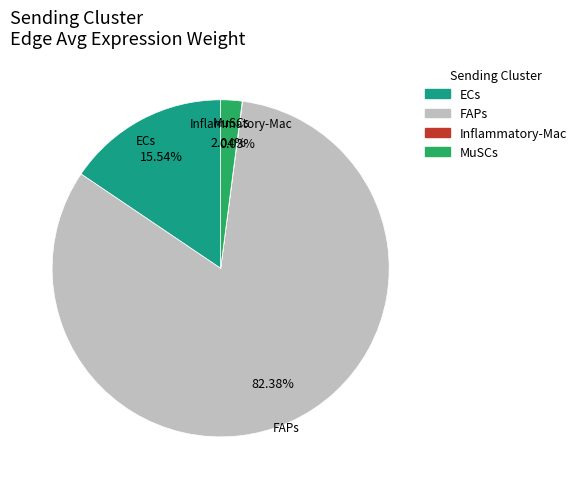

True or false: ECs accounts for 23% of the total.

False